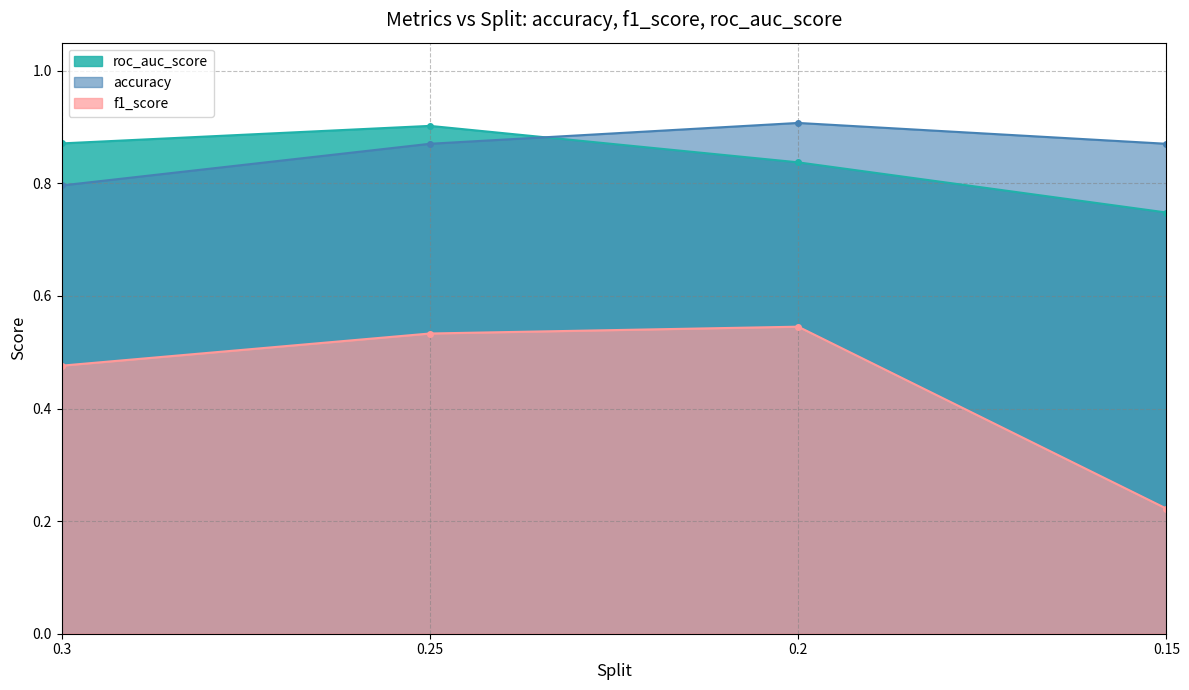

In accuracy, how many points are higher than both neighbors (excluding endpoints)?

1